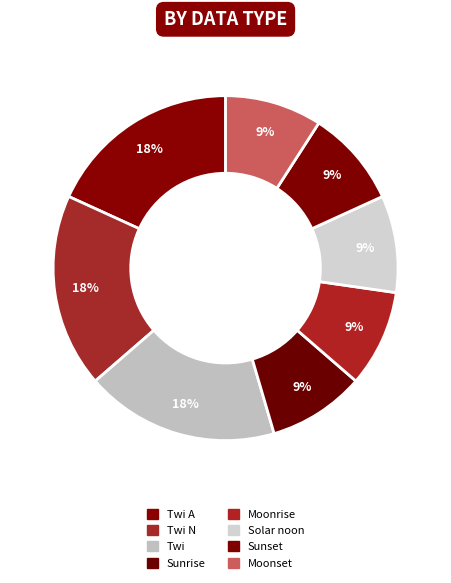

To the nearest percent, what percentage of the pie is Twi A?

18%